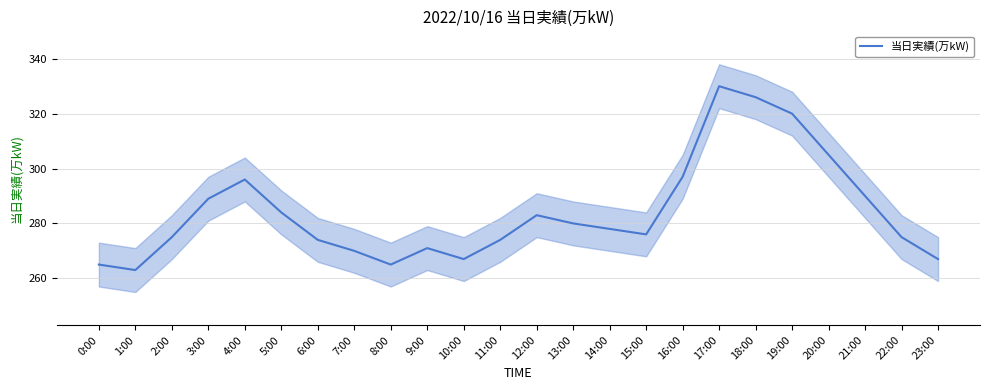

What is the label of the 8th point from the left?

7:00